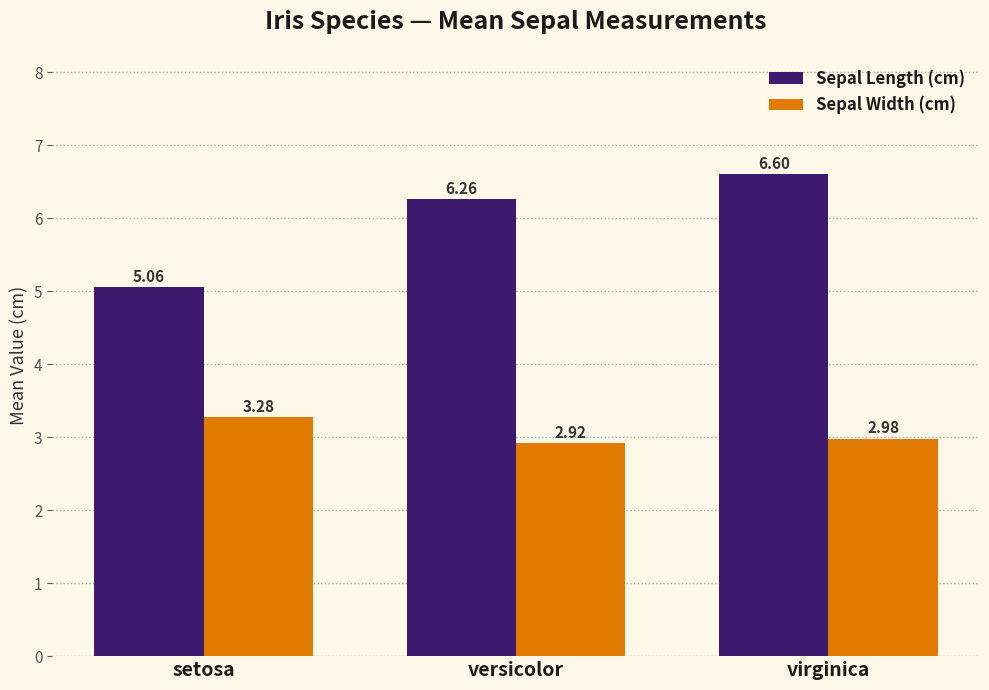

What position from the left is setosa?

1